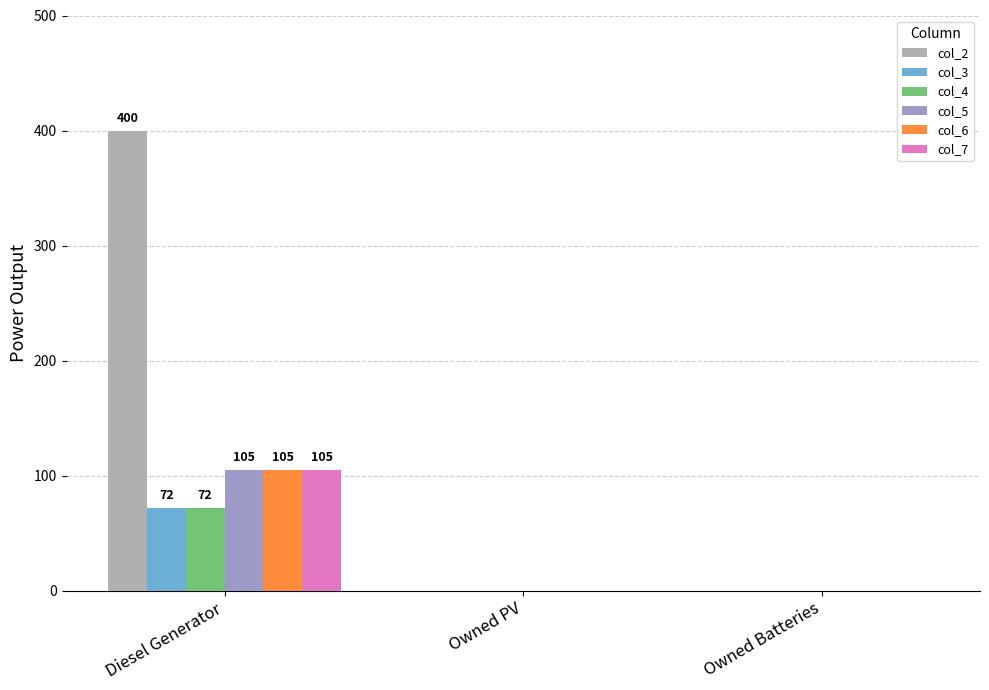

The value of col_7 at Owned PV is 0. True or false?

True